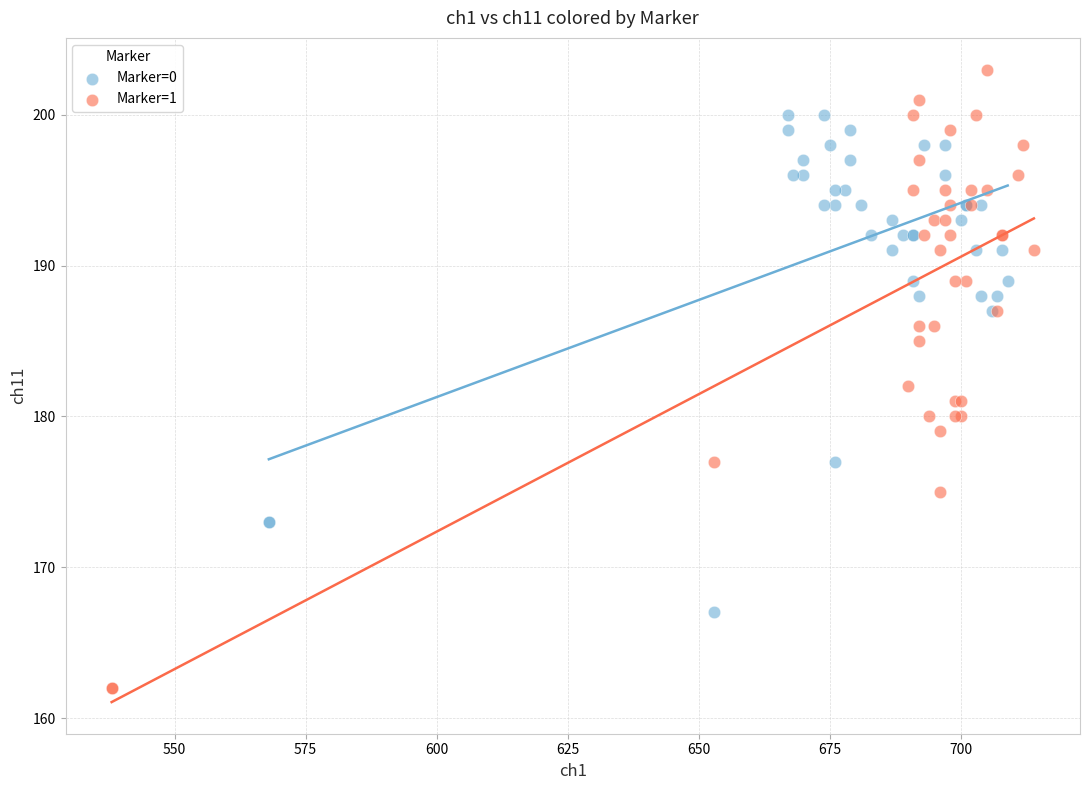

Which series reaches the minimum Y coordinate?

Marker=1